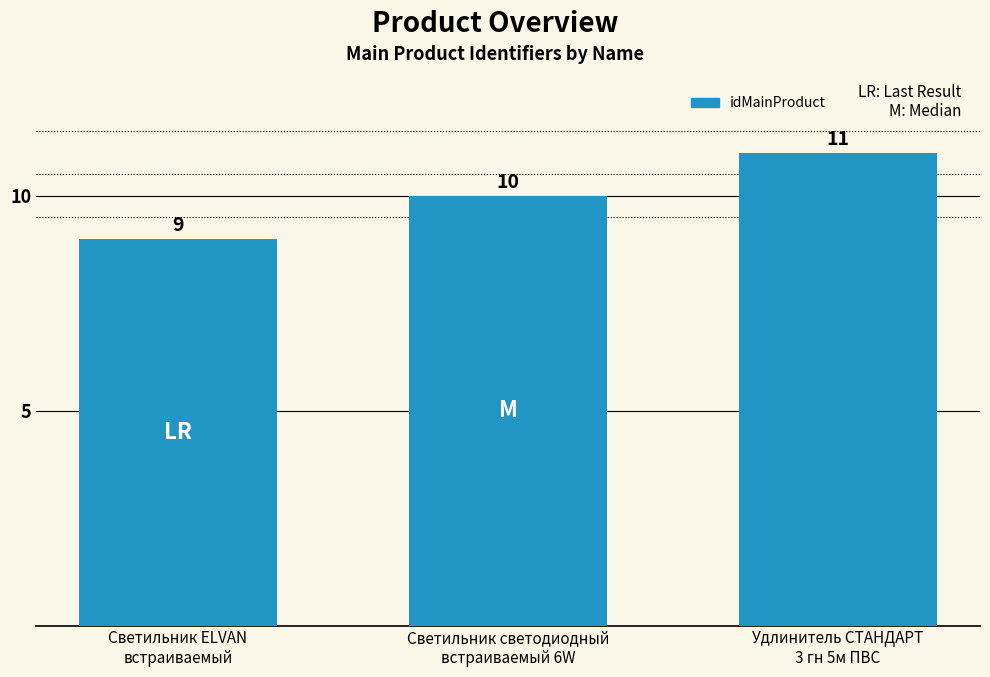

Reading right to left, what are all the values shown in this chart?

Удлинитель СТАНДАРТ
3 гн 5м ПВС=11	Светильник светодиодный
встраиваемый 6W=10	Светильник ELVAN
встраиваемый=9